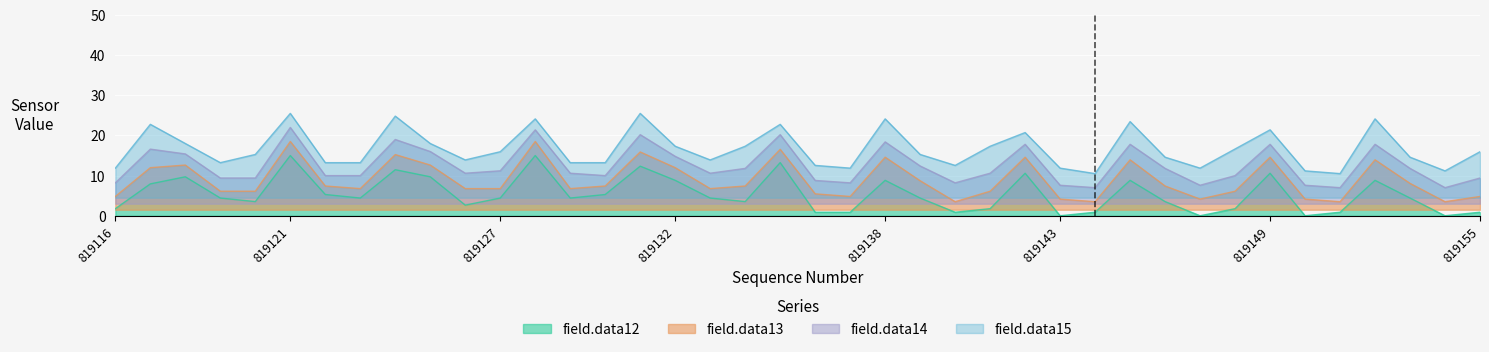

True or false: field.data13 and field.data14 intersect in this chart.

False